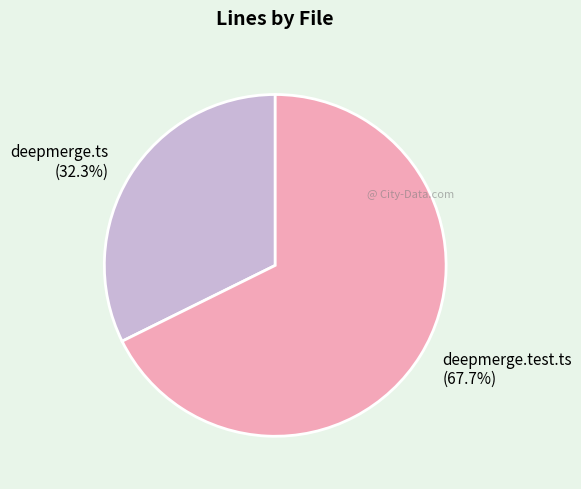

Is there any slice that represents more than half of the pie?

Yes